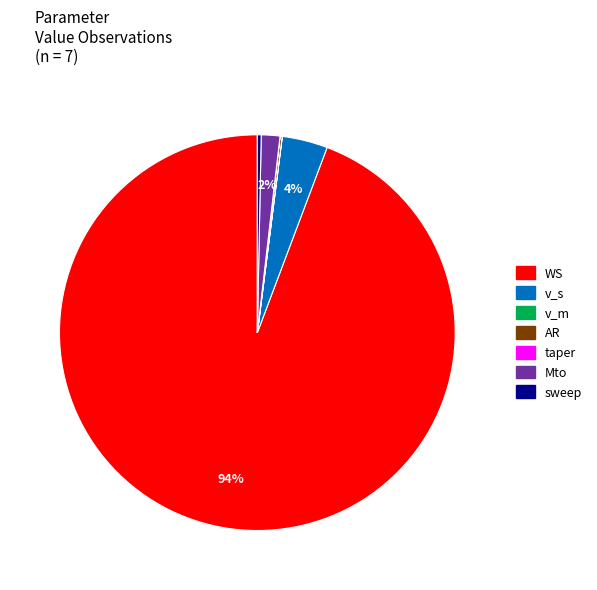

The Mto slice represents 2% of the pie. True or false?

True